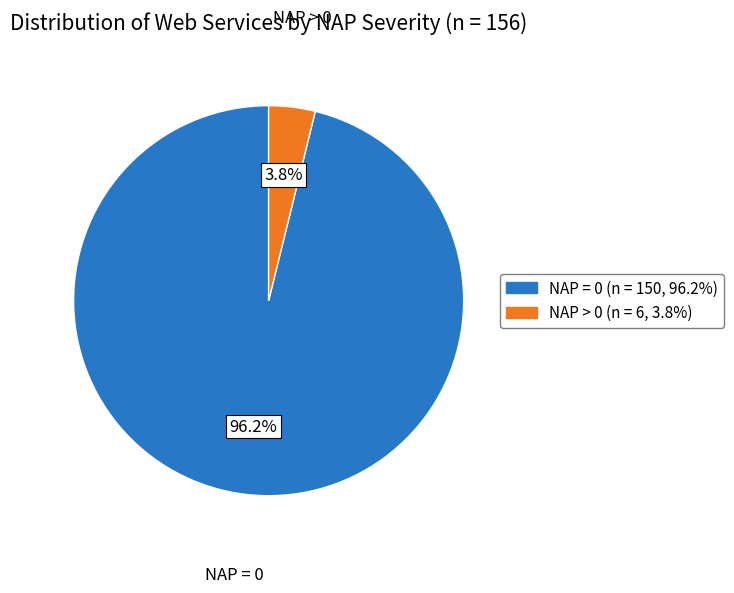

How many segments does this pie chart have?

2